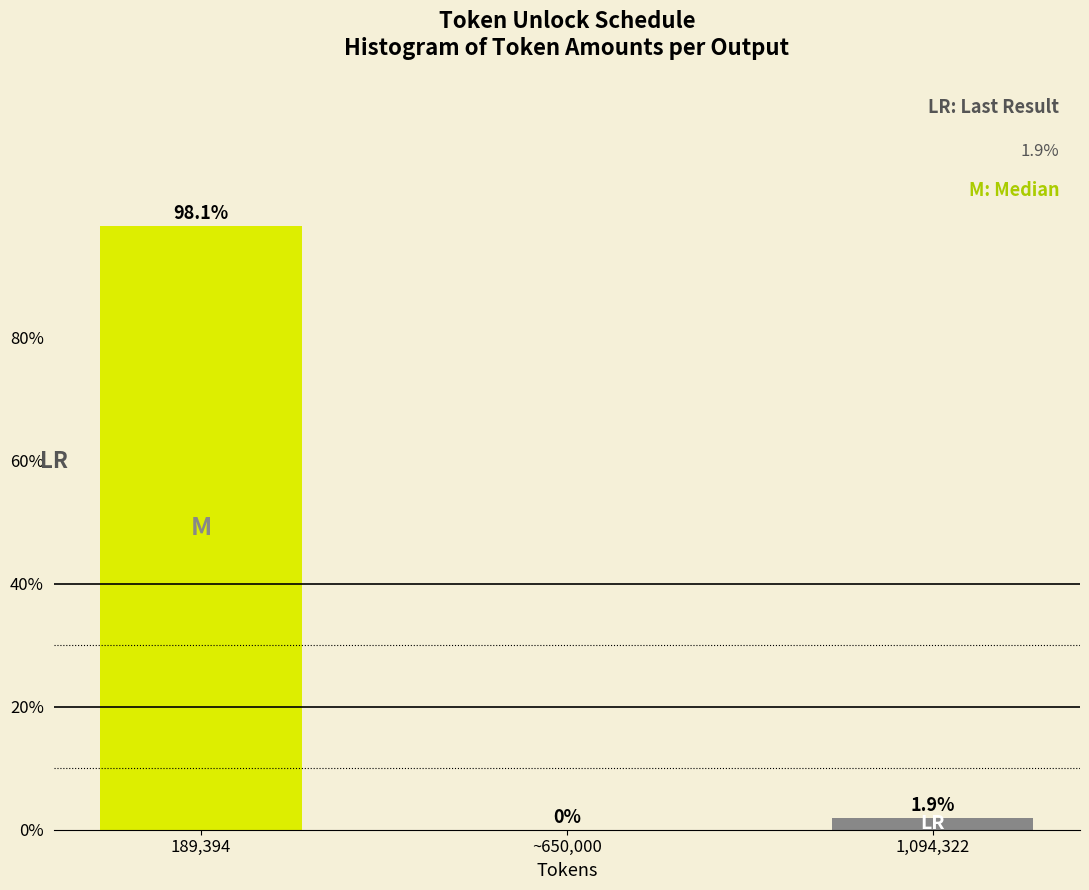

Reading left to right, what are all the values shown in this chart?

189,394=98.1	~650,000=0.0	1,094,322=1.9